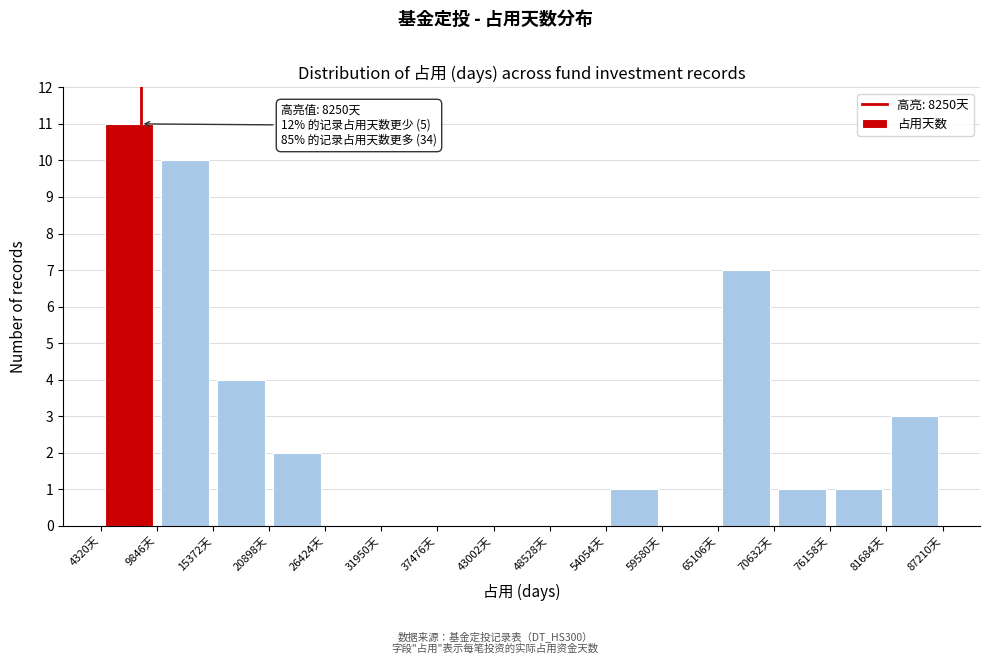

Over which range of the x-axis is the bar tallest?

4000 to 10000